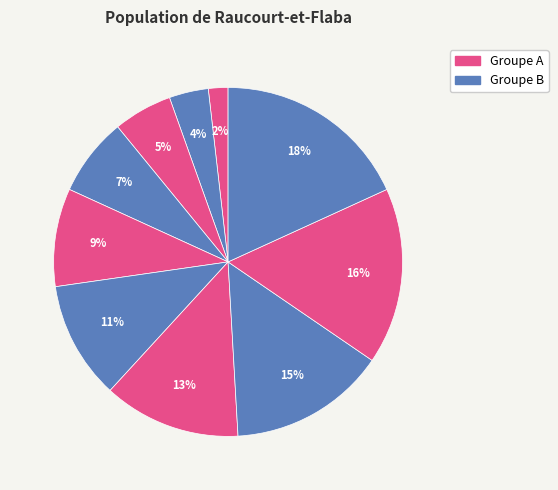

Count the number of slices in the pie.

10